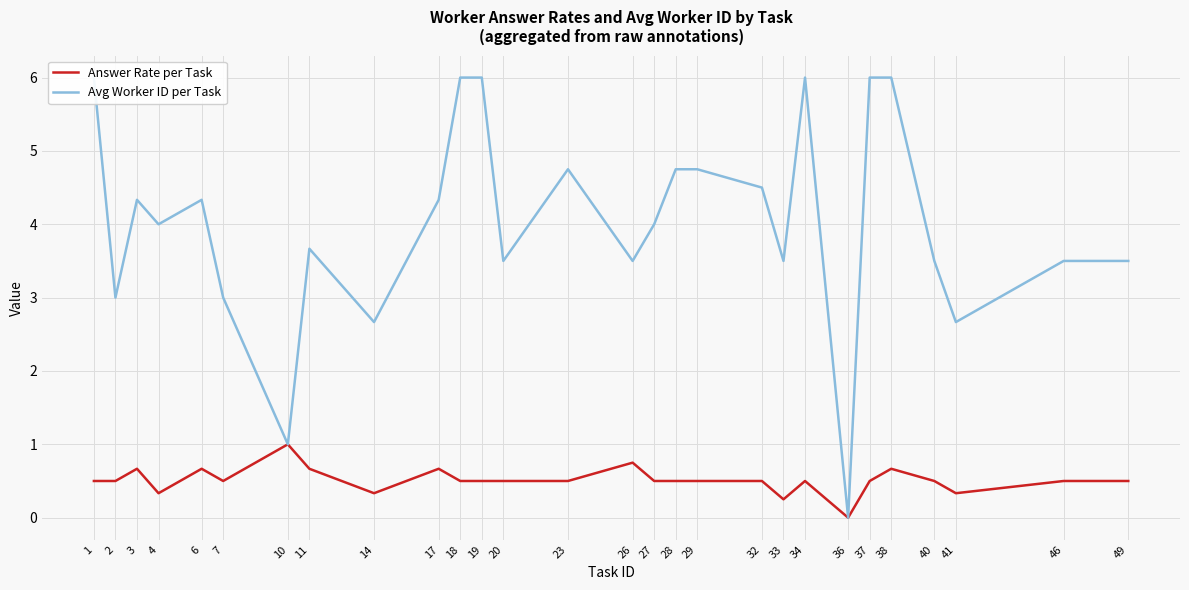

What is the greatest value displayed?

6.0